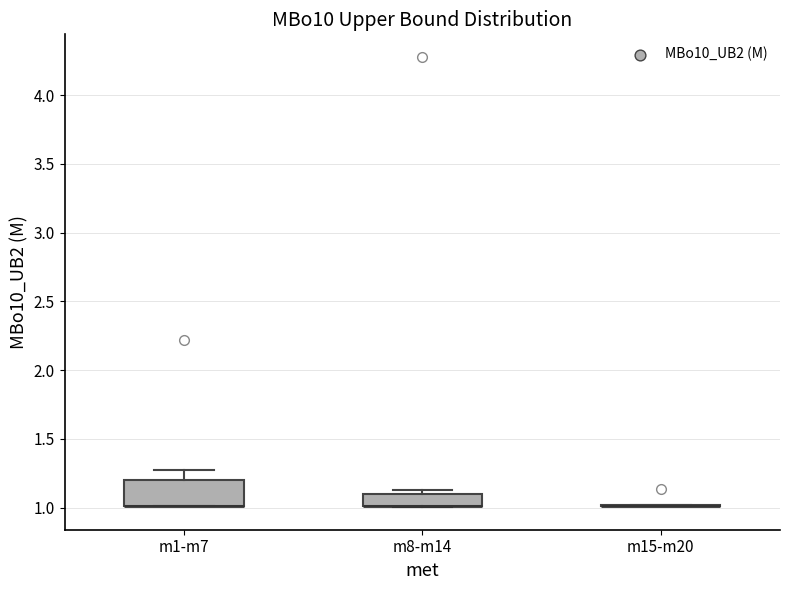

Reading left to right, read every box against the y-axis: the position of its median line, the range the box covers, and the ends of its whiskers. The values are not printed on the chart, so give them approximately, as read against the axis.

m1-m7: median 1.00 (drawn on the box's lower edge), box 1.00 to 1.20, whiskers 1.00 to 1.25
m8-m14: median 1.00 (drawn on the box's lower edge), box 1.00 to 1.10, whiskers 1.00 to 1.15
m15-m20: box collapsed to a line at 1.00, whiskers 1.00 to 1.00